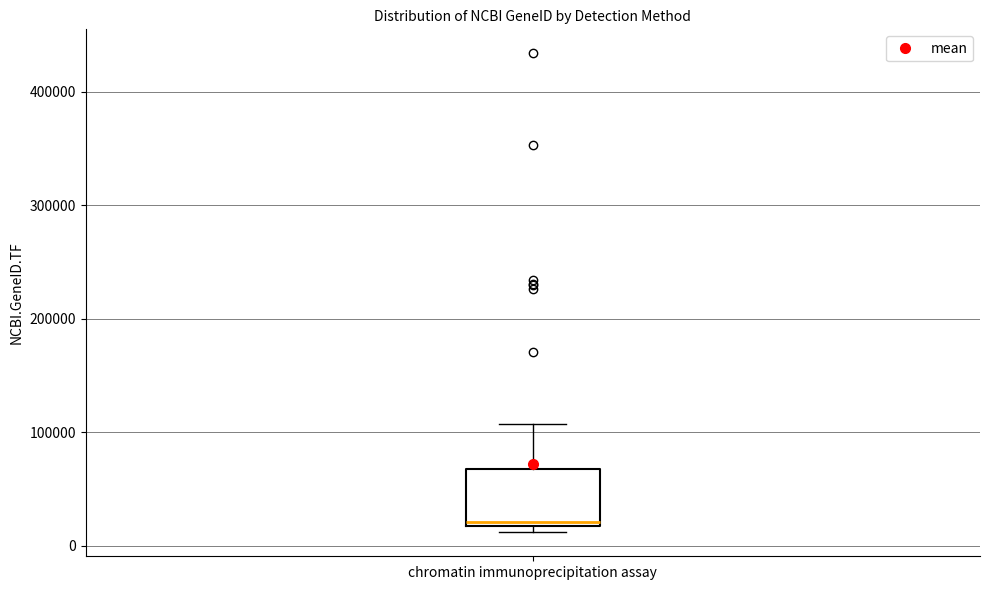

Read this box plot against the y-axis: the position of the median line, the range covered by the box, and the ends of both whiskers. The values are not printed on the chart, so give them approximately, as read against the axis.

median 20000 (just above the box's lower edge), box 20000 to 70000, whiskers 10000 to 110000